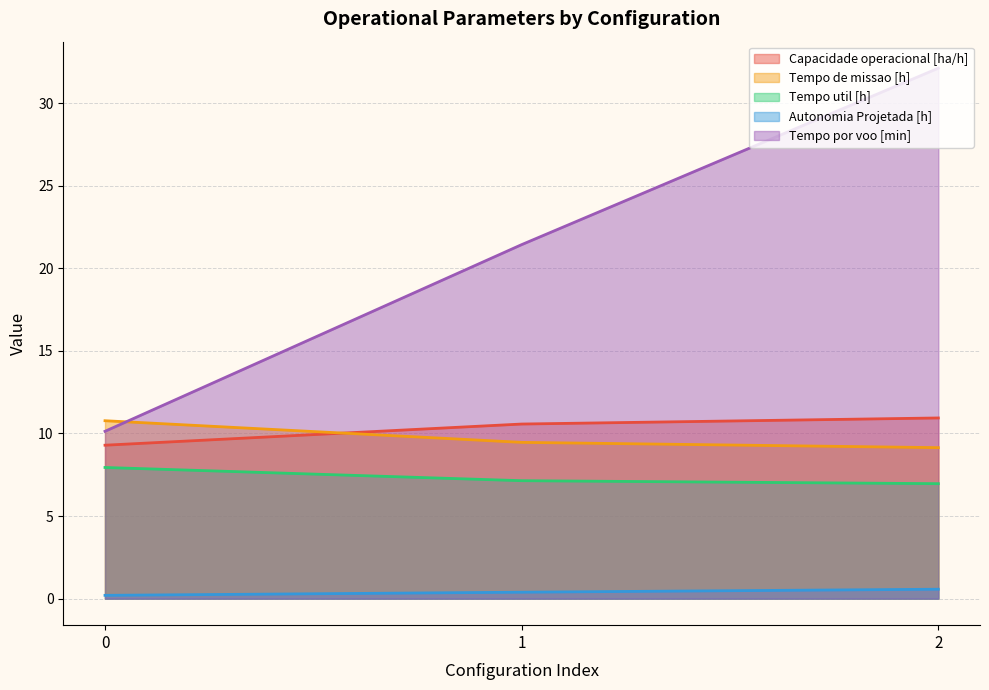

How many lines are shown in the chart?

5